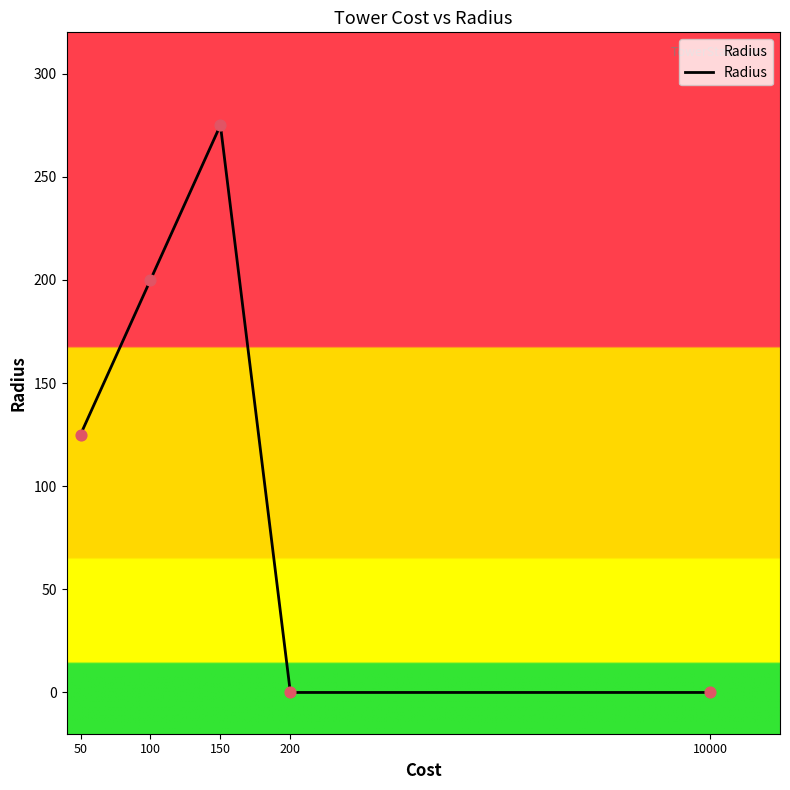

What is the ratio of the value at 50 to the value at 100?

0.6